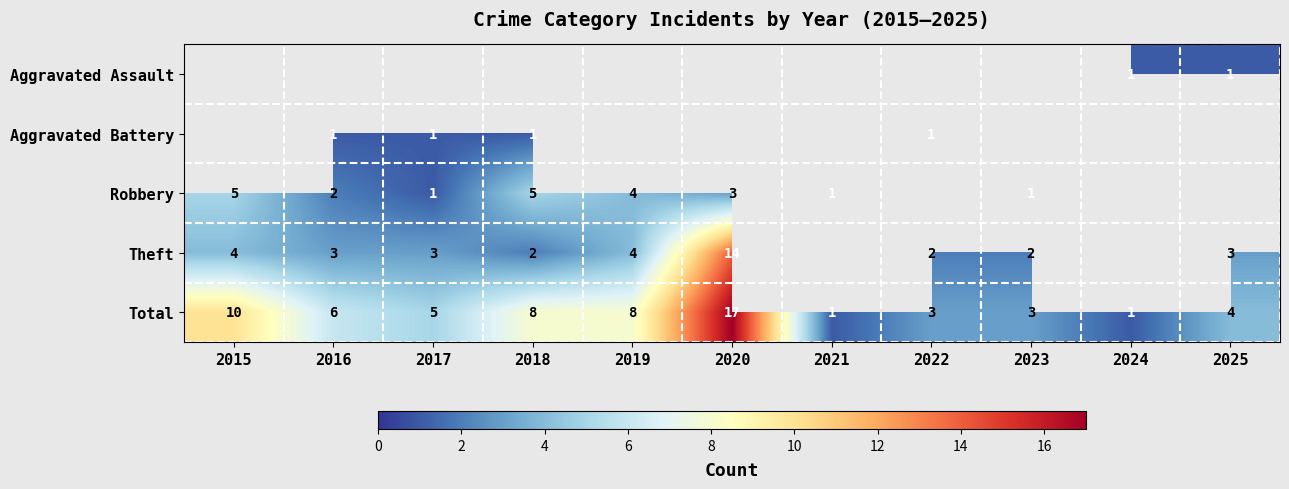

Between 2021 and 2019, which is larger?

2019